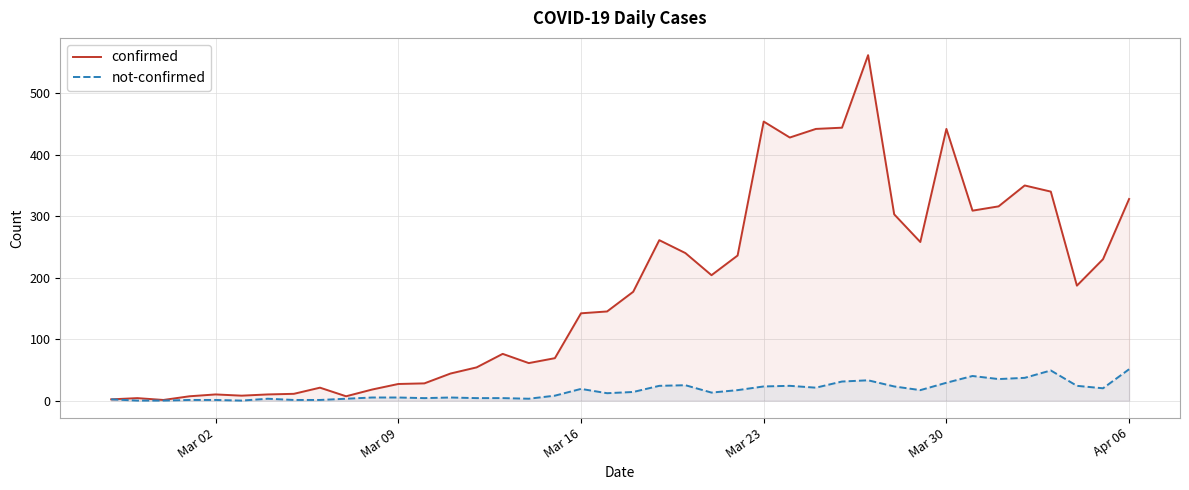

Which series has the largest total across all categories?

confirmed